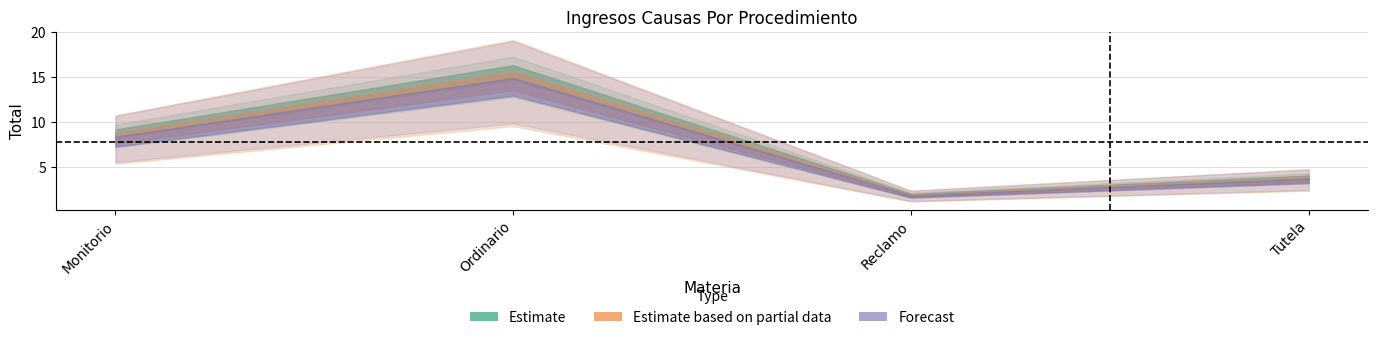

Which category has the lowest value across all series?

Reclamo